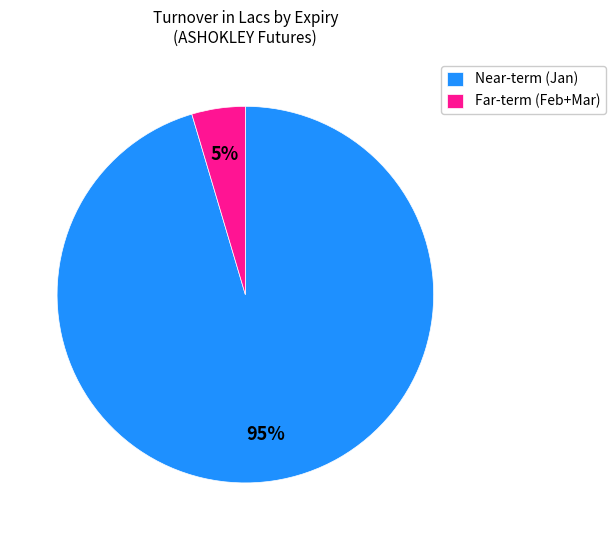

To the nearest percent, what is the combined percentage of Far-term (Feb+Mar) and Near-term (Jan)?

100%